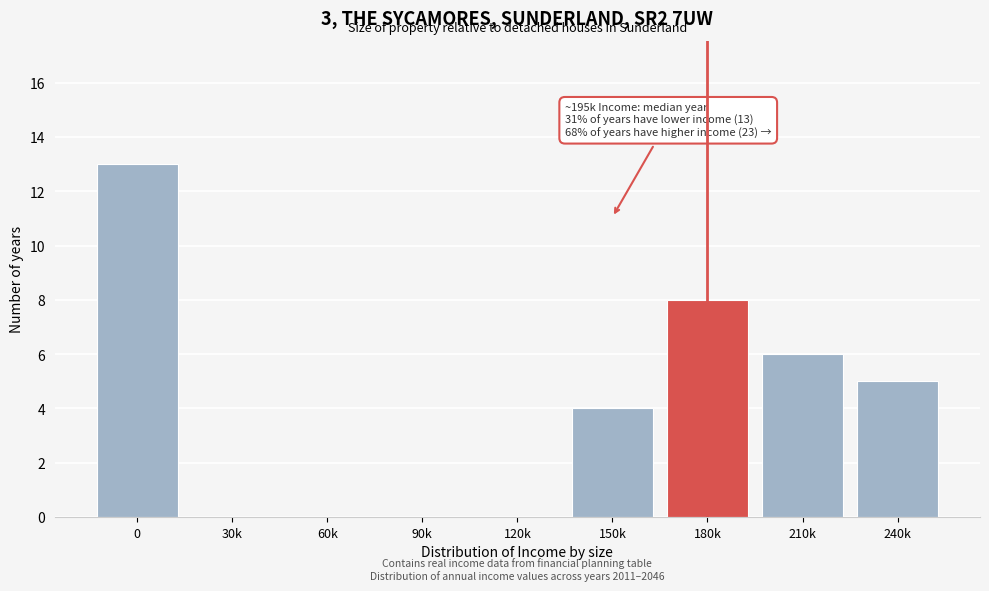

Reading left to right, extract all data points from this chart.

0=13	30k=0	60k=0	90k=0	120k=0	150k=4	180k=8	210k=6	240k=5